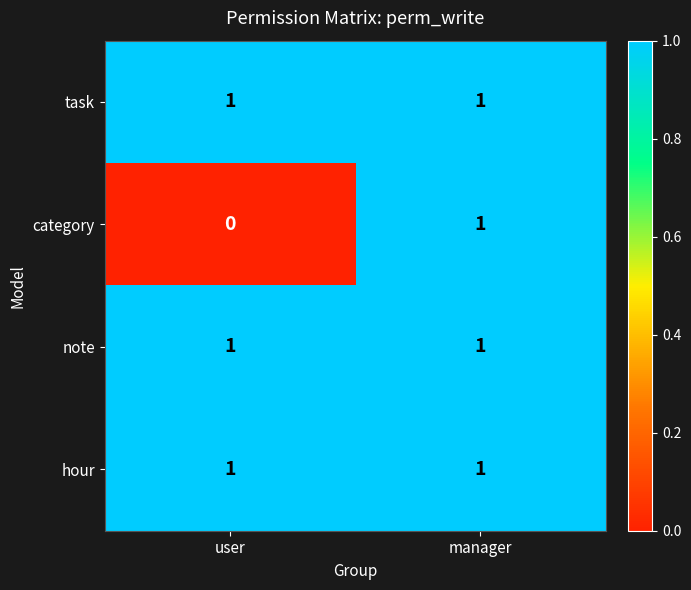

At which category is the sum across all series the highest?

manager